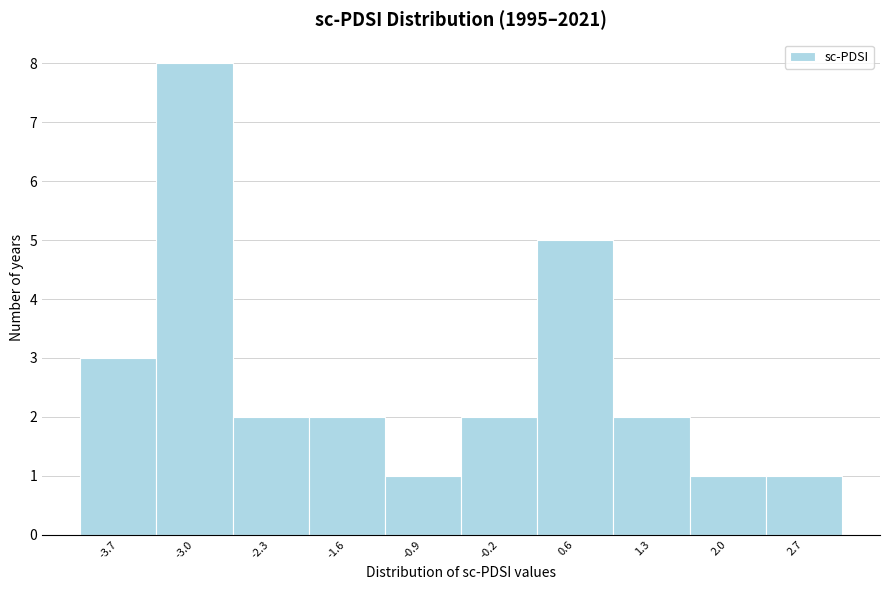

Reading left to right, extract all data points from this chart.

3	8	2	2	1	2	5	2	1	1